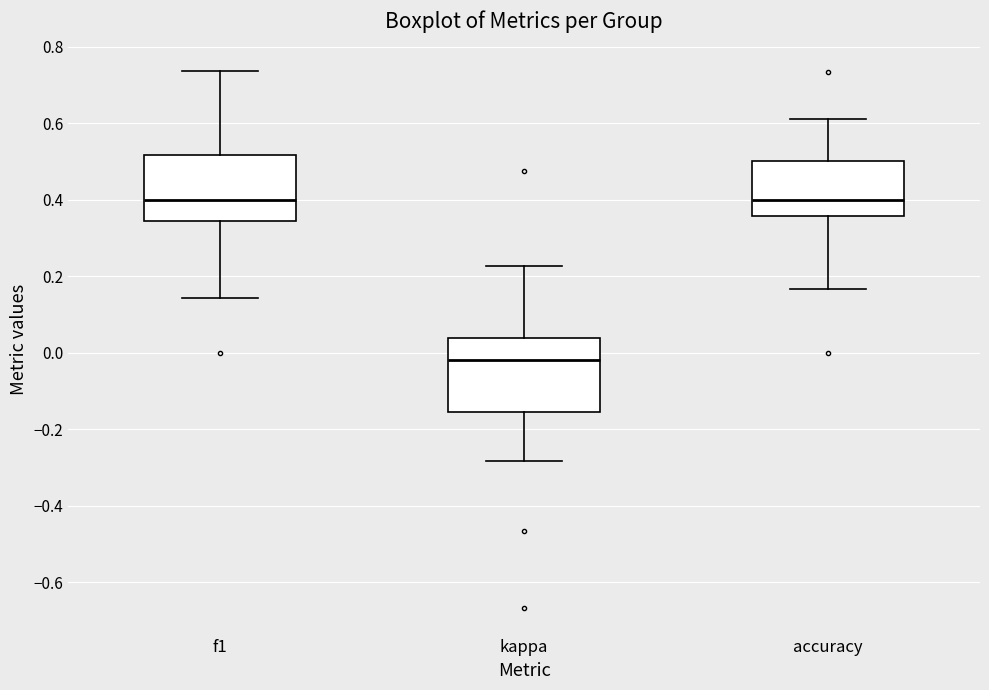

Which box is the tallest, from its lower edge to its upper edge?

kappa